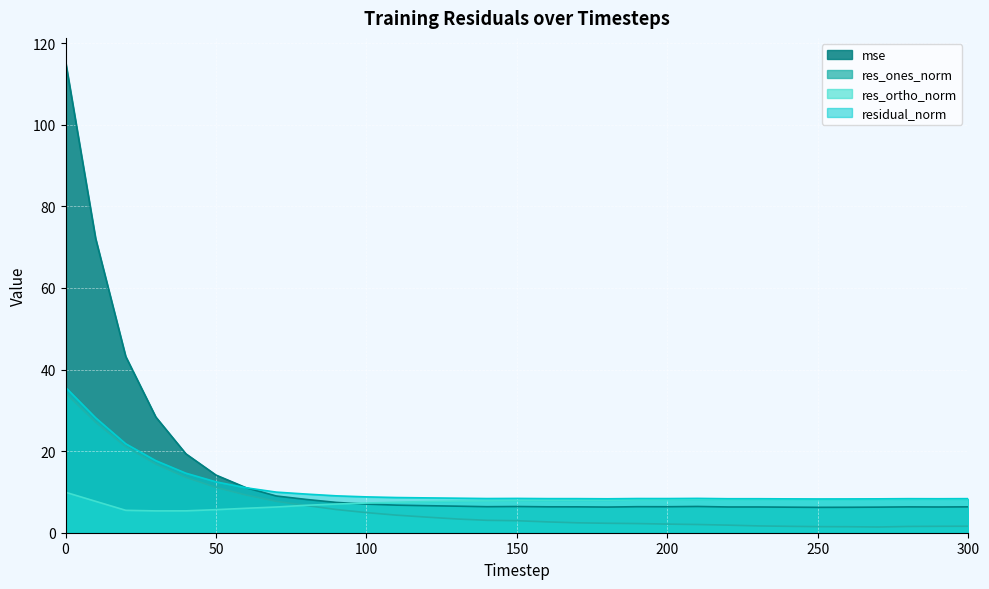

What is the greatest value displayed?

115.5